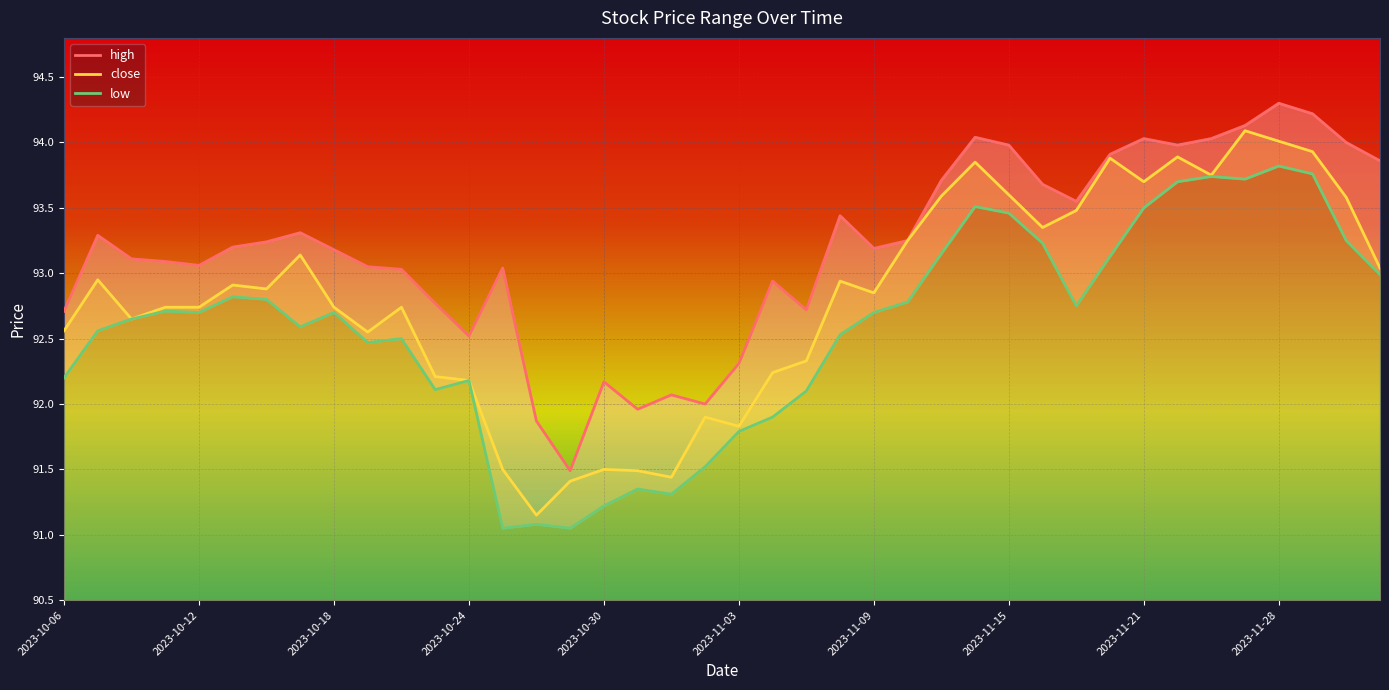

What value does the low series have at 2023-10-11?

92.7